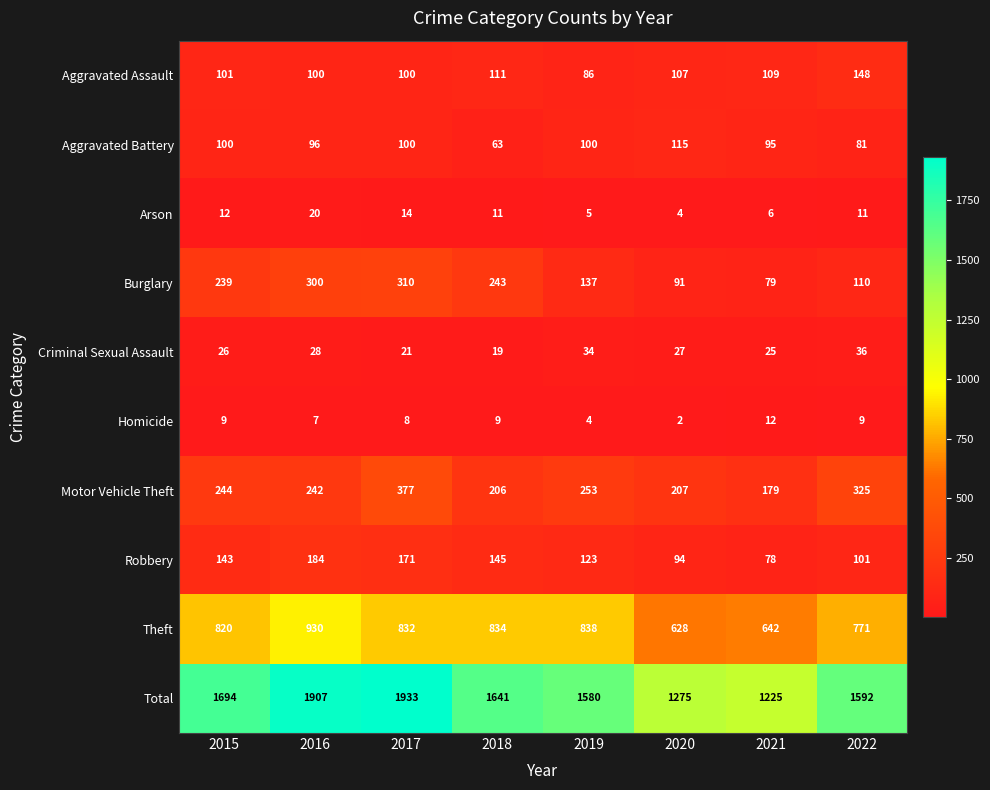

Which label corresponds to the largest value in the chart?

2017